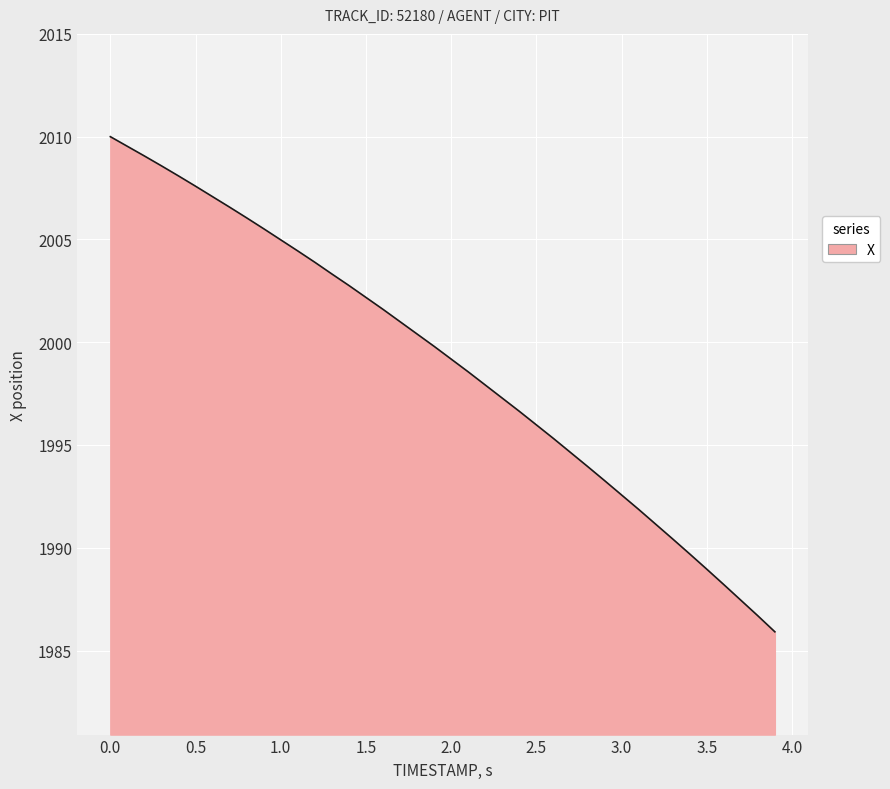

What is the minimum value shown in the chart?

1985.9